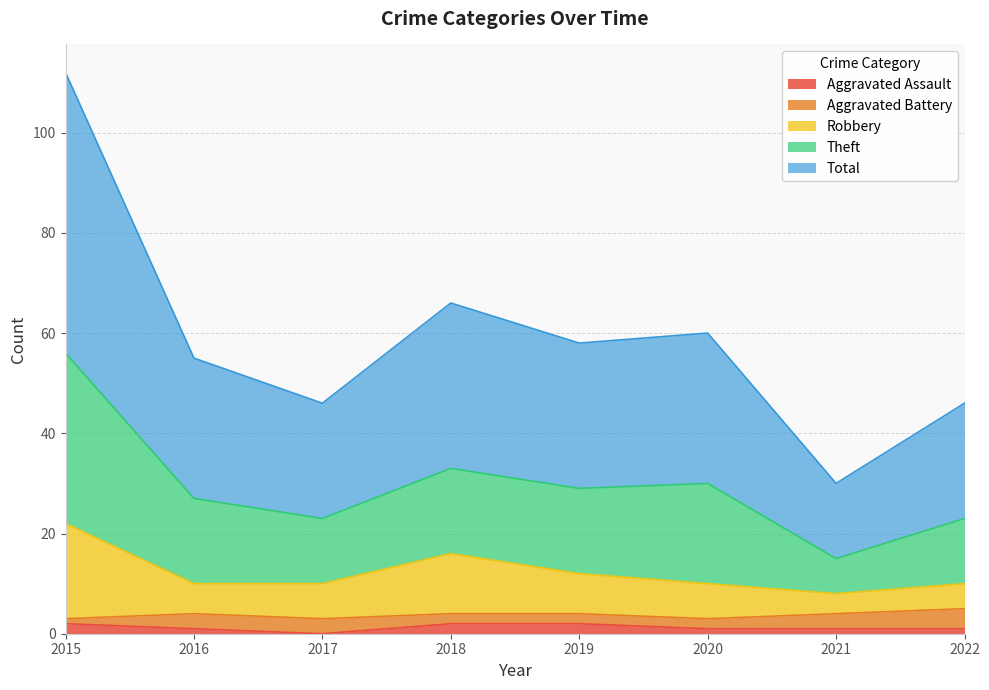

True or false: Robbery and Total cross at least once.

False